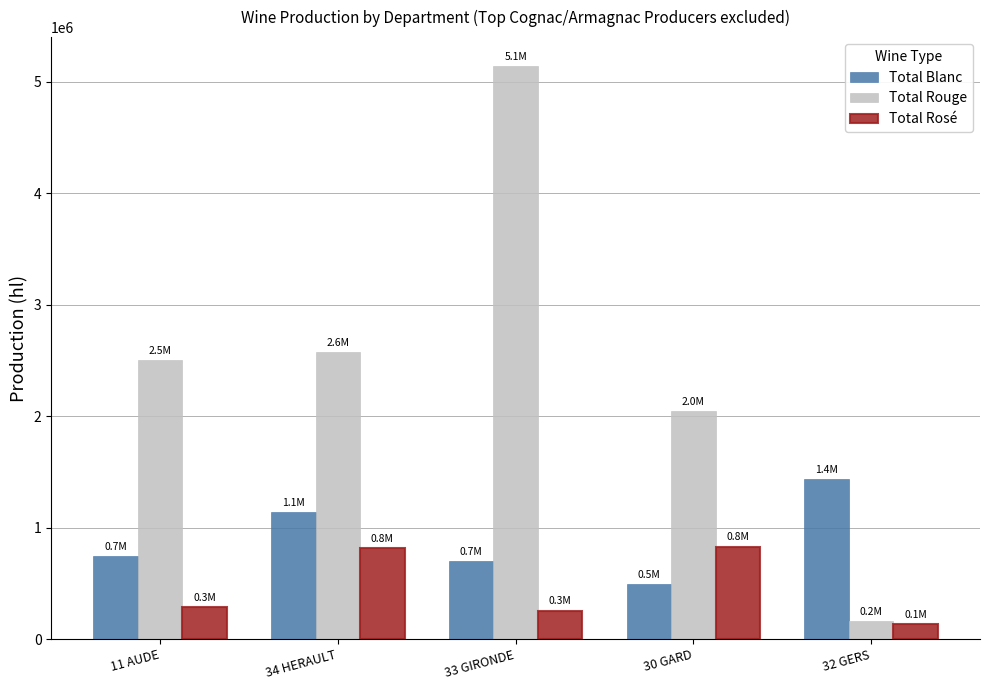

How many bars are there in total?

15